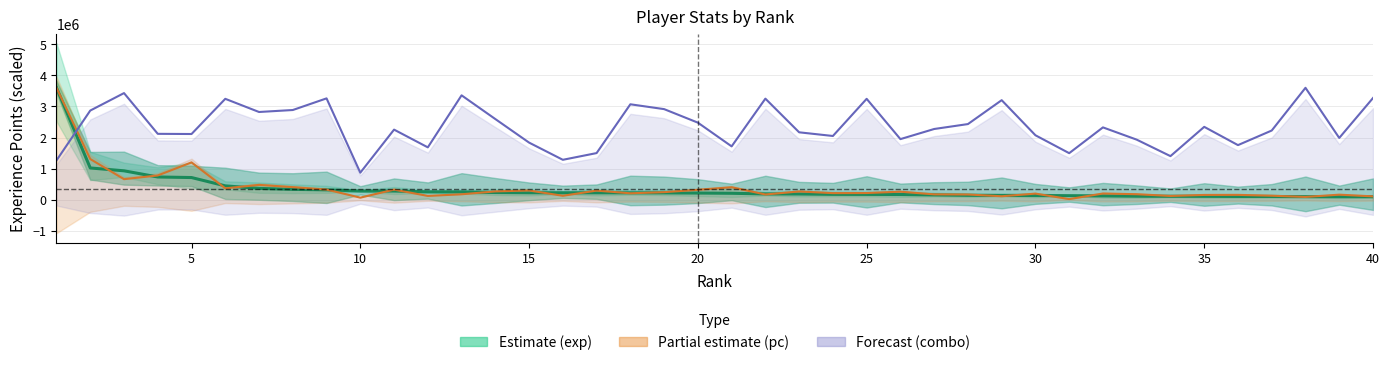

What is the difference between the maximum and minimum values in the pc (line) series?

3582373.7